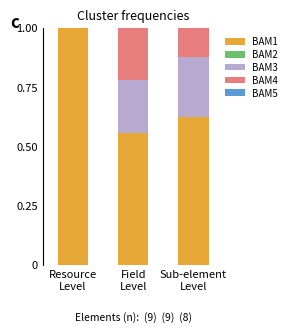

What is the total value across all series at Sub-element
Level?

1.0